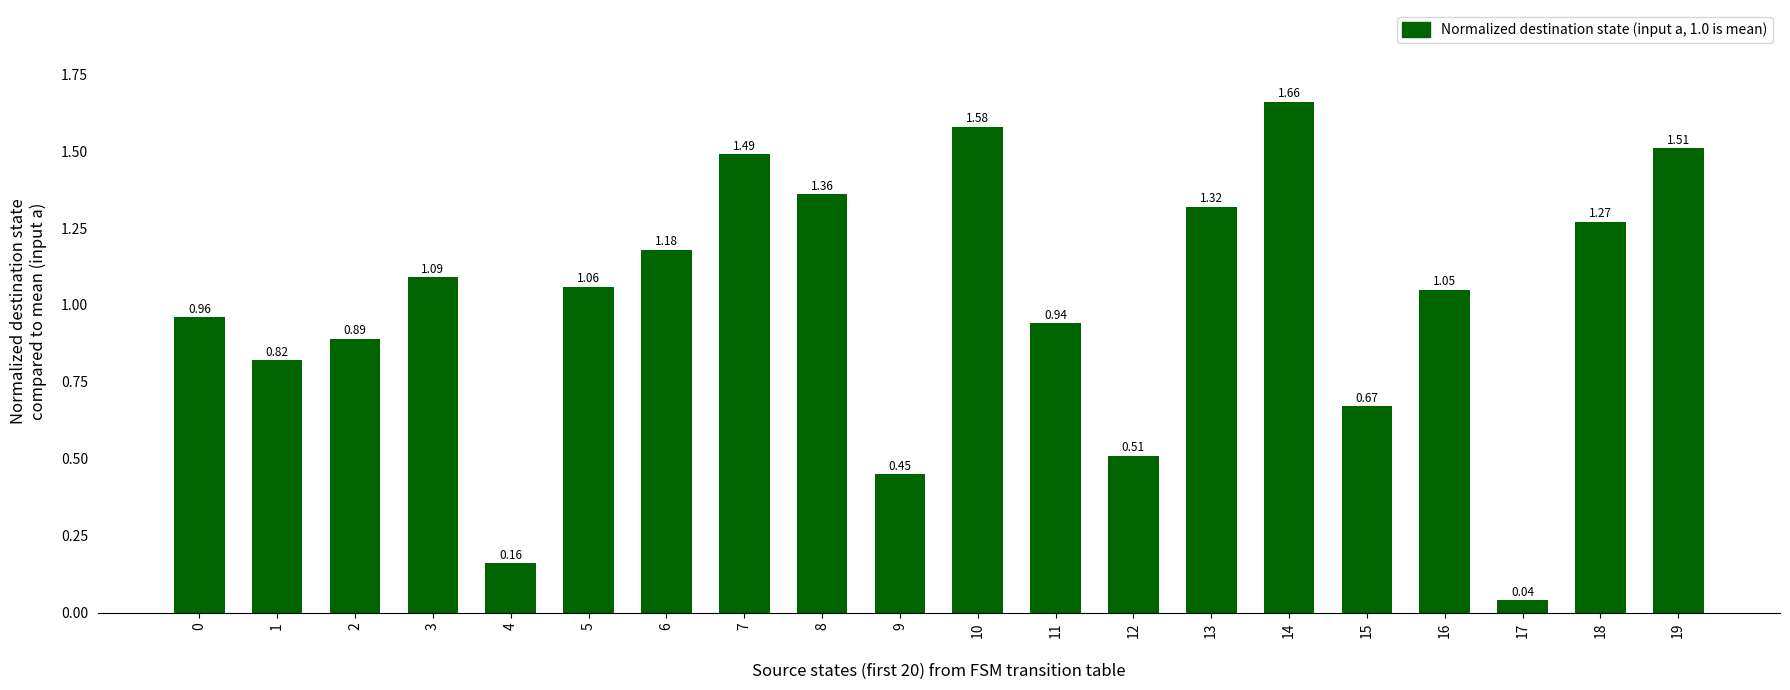

How many values exceed 1?

11